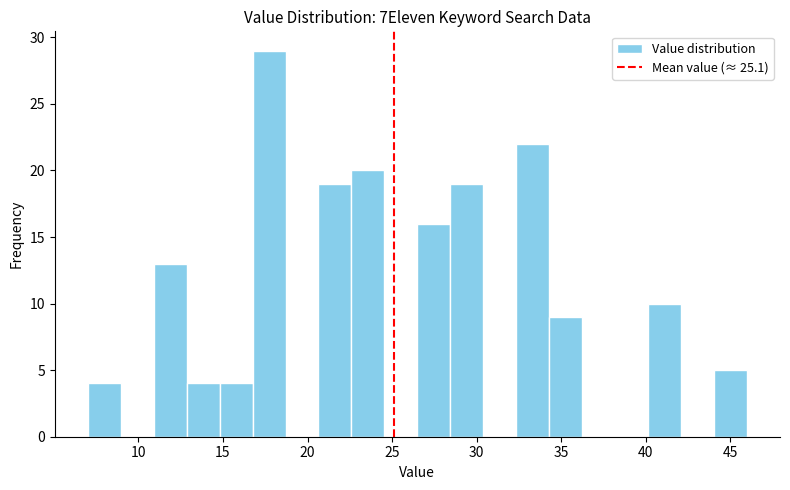

Read against the x-axis, roughly where is the centre of the tallest bar?

17.5